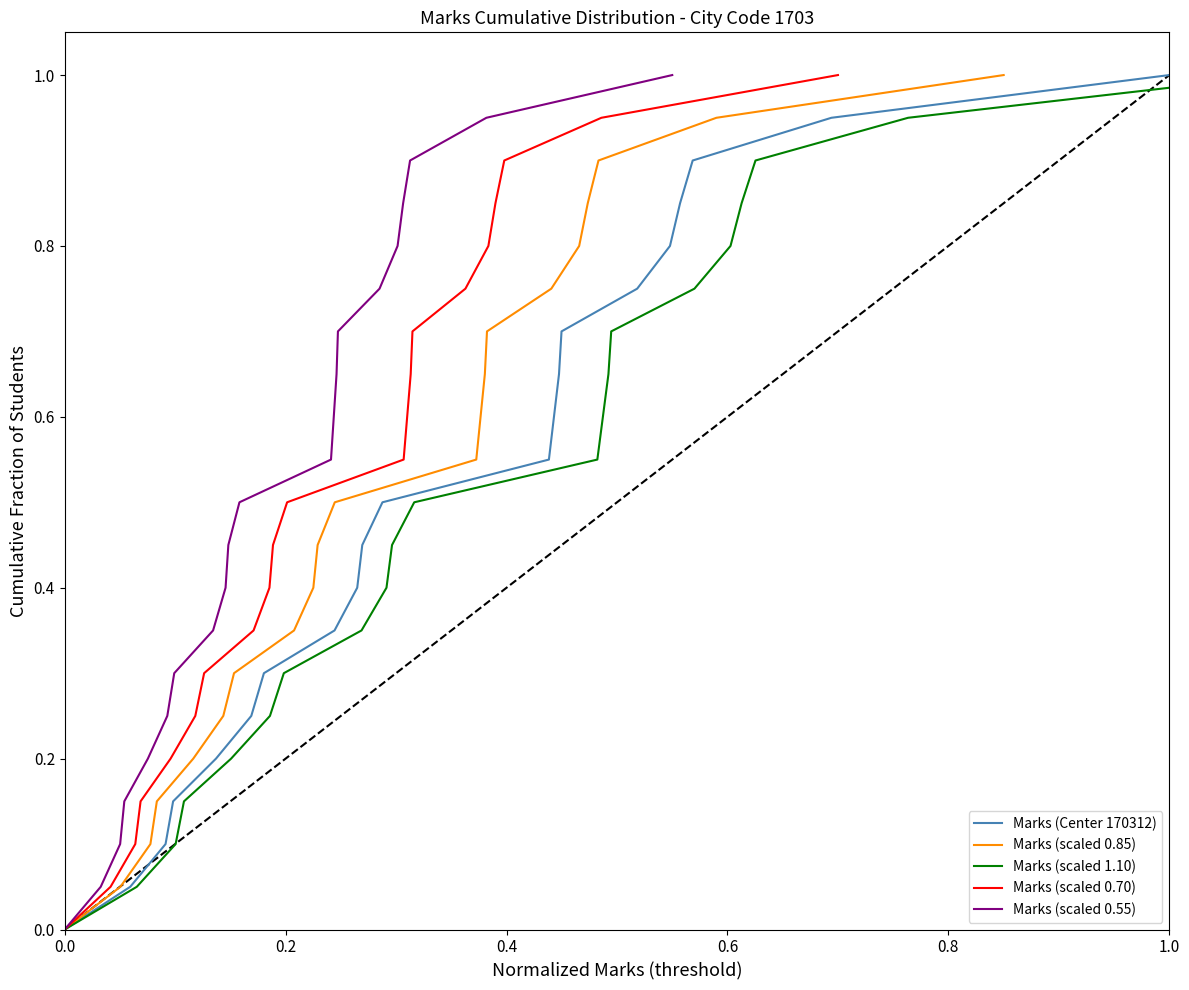

True or false: Marks (scaled 1.10) and Marks (scaled 0.85) intersect in this chart.

False